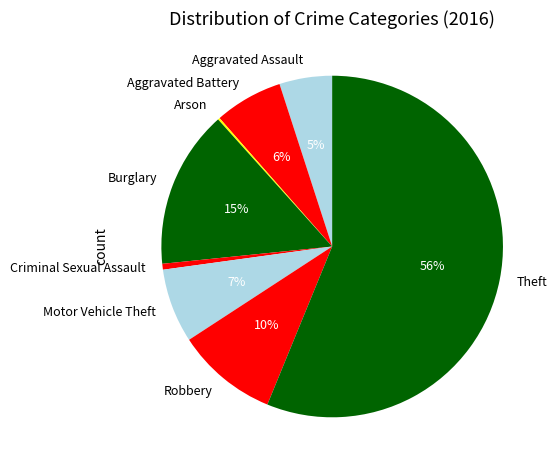

Is it true that Robbery is 4% of the pie?

False